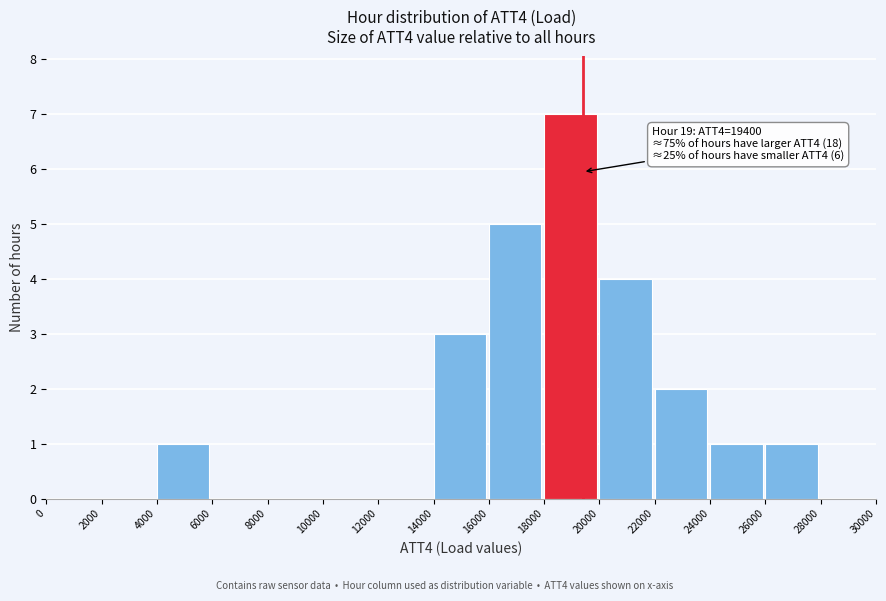

Over which range of the x-axis is the bar tallest?

18000 to 20000